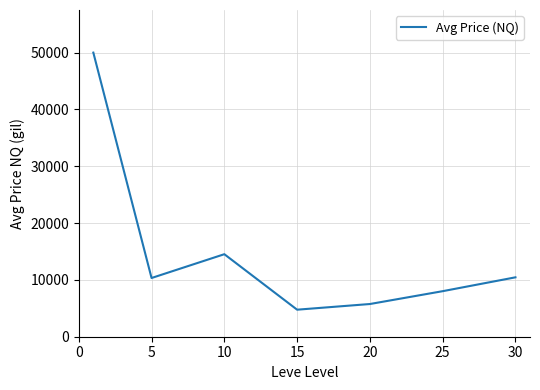

How many interior local valleys (lower than both neighbors) does the data have?

2